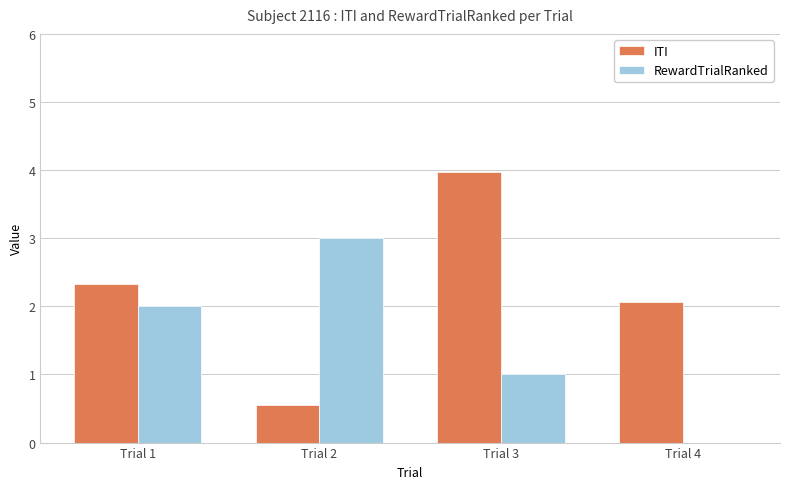

True or false: RewardTrialRanked has a value of 4.2 at Trial 2.

False